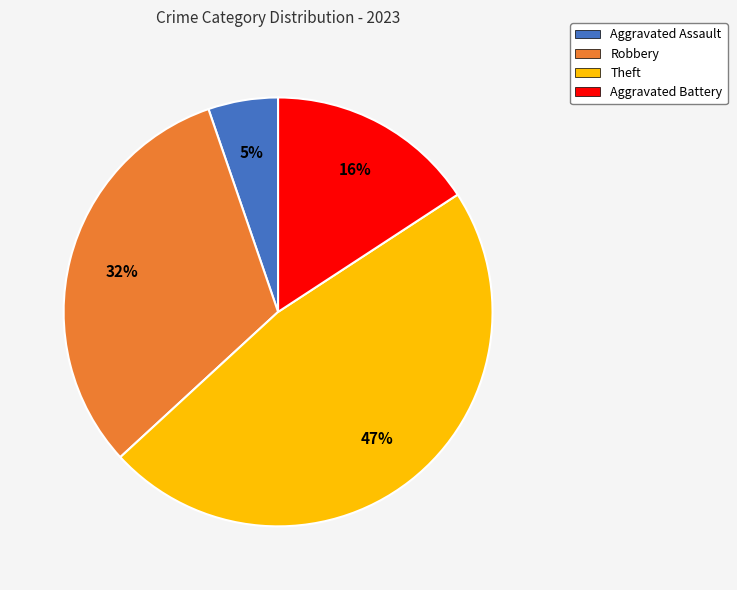

Does any single category account for the majority?

No